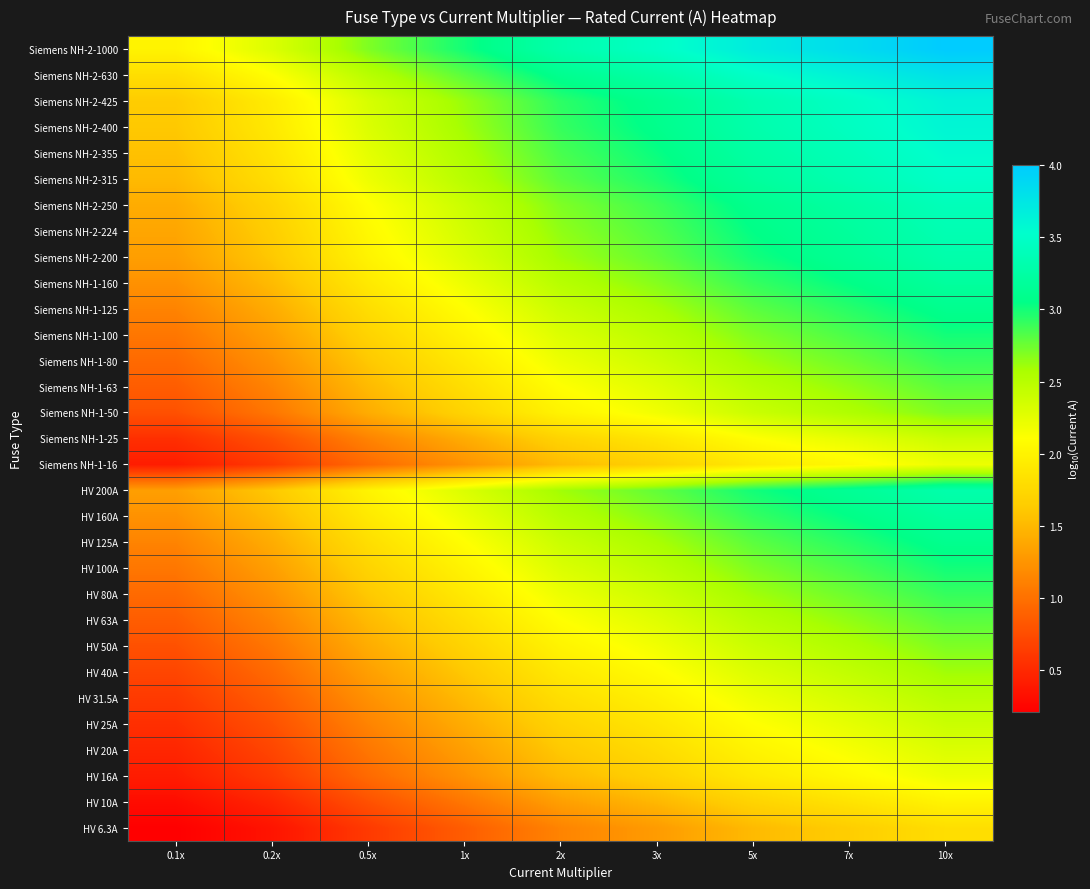

Reading left to right, transcribe all the data shown in this chart.

HV 6.3A: 0.1x=0.2	0.2x=0.4	0.5x=0.6	1x=0.9	2x=1.1	3x=1.3	5x=1.5	7x=1.7	10x=1.8
HV 10A: 0.1x=0.3	0.2x=0.5	0.5x=0.8	1x=1.0	2x=1.3	3x=1.5	5x=1.7	7x=1.9	10x=2.0
HV 16A: 0.1x=0.4	0.2x=0.6	0.5x=1.0	1x=1.2	2x=1.5	3x=1.7	5x=1.9	7x=2.1	10x=2.2
HV 20A: 0.1x=0.5	0.2x=0.7	0.5x=1.0	1x=1.3	2x=1.6	3x=1.8	5x=2.0	7x=2.1	10x=2.3
HV 25A: 0.1x=0.5	0.2x=0.8	0.5x=1.1	1x=1.4	2x=1.7	3x=1.9	5x=2.1	7x=2.2	10x=2.4
HV 31.5A: 0.1x=0.6	0.2x=0.9	0.5x=1.2	1x=1.5	2x=1.8	3x=2.0	5x=2.2	7x=2.3	10x=2.5
HV 40A: 0.1x=0.7	0.2x=1.0	0.5x=1.3	1x=1.6	2x=1.9	3x=2.1	5x=2.3	7x=2.4	10x=2.6
HV 50A: 0.1x=0.8	0.2x=1.0	0.5x=1.4	1x=1.7	2x=2.0	3x=2.2	5x=2.4	7x=2.5	10x=2.7
HV 63A: 0.1x=0.9	0.2x=1.1	0.5x=1.5	1x=1.8	2x=2.1	3x=2.3	5x=2.5	7x=2.6	10x=2.8
HV 80A: 0.1x=1.0	0.2x=1.2	0.5x=1.6	1x=1.9	2x=2.2	3x=2.4	5x=2.6	7x=2.7	10x=2.9
HV 100A: 0.1x=1.0	0.2x=1.3	0.5x=1.7	1x=2.0	2x=2.3	3x=2.5	5x=2.7	7x=2.8	10x=3.0
HV 125A: 0.1x=1.1	0.2x=1.4	0.5x=1.8	1x=2.1	2x=2.4	3x=2.6	5x=2.8	7x=2.9	10x=3.1
HV 160A: 0.1x=1.2	0.2x=1.5	0.5x=1.9	1x=2.2	2x=2.5	3x=2.7	5x=2.9	7x=3.0	10x=3.2
HV 200A: 0.1x=1.3	0.2x=1.6	0.5x=2.0	1x=2.3	2x=2.6	3x=2.8	5x=3.0	7x=3.1	10x=3.3
Siemens NH-1-16: 0.1x=0.4	0.2x=0.6	0.5x=1.0	1x=1.2	2x=1.5	3x=1.7	5x=1.9	7x=2.1	10x=2.2
Siemens NH-1-25: 0.1x=0.5	0.2x=0.8	0.5x=1.1	1x=1.4	2x=1.7	3x=1.9	5x=2.1	7x=2.2	10x=2.4
Siemens NH-1-50: 0.1x=0.8	0.2x=1.0	0.5x=1.4	1x=1.7	2x=2.0	3x=2.2	5x=2.4	7x=2.5	10x=2.7
Siemens NH-1-63: 0.1x=0.9	0.2x=1.1	0.5x=1.5	1x=1.8	2x=2.1	3x=2.3	5x=2.5	7x=2.6	10x=2.8
Siemens NH-1-80: 0.1x=1.0	0.2x=1.2	0.5x=1.6	1x=1.9	2x=2.2	3x=2.4	5x=2.6	7x=2.7	10x=2.9
Siemens NH-1-100: 0.1x=1.0	0.2x=1.3	0.5x=1.7	1x=2.0	2x=2.3	3x=2.5	5x=2.7	7x=2.8	10x=3.0
Siemens NH-1-125: 0.1x=1.1	0.2x=1.4	0.5x=1.8	1x=2.1	2x=2.4	3x=2.6	5x=2.8	7x=2.9	10x=3.1
Siemens NH-1-160: 0.1x=1.2	0.2x=1.5	0.5x=1.9	1x=2.2	2x=2.5	3x=2.7	5x=2.9	7x=3.0	10x=3.2
Siemens NH-2-200: 0.1x=1.3	0.2x=1.6	0.5x=2.0	1x=2.3	2x=2.6	3x=2.8	5x=3.0	7x=3.1	10x=3.3
Siemens NH-2-224: 0.1x=1.4	0.2x=1.7	0.5x=2.1	1x=2.4	2x=2.7	3x=2.8	5x=3.0	7x=3.2	10x=3.4
Siemens NH-2-250: 0.1x=1.4	0.2x=1.7	0.5x=2.1	1x=2.4	2x=2.7	3x=2.9	5x=3.1	7x=3.2	10x=3.4
Siemens NH-2-315: 0.1x=1.5	0.2x=1.8	0.5x=2.2	1x=2.5	2x=2.8	3x=3.0	5x=3.2	7x=3.3	10x=3.5
Siemens NH-2-355: 0.1x=1.6	0.2x=1.9	0.5x=2.3	1x=2.6	2x=2.9	3x=3.0	5x=3.2	7x=3.4	10x=3.6
Siemens NH-2-400: 0.1x=1.6	0.2x=1.9	0.5x=2.3	1x=2.6	2x=2.9	3x=3.1	5x=3.3	7x=3.4	10x=3.6
Siemens NH-2-425: 0.1x=1.6	0.2x=1.9	0.5x=2.3	1x=2.6	2x=2.9	3x=3.1	5x=3.3	7x=3.5	10x=3.6
Siemens NH-2-630: 0.1x=1.8	0.2x=2.1	0.5x=2.5	1x=2.8	2x=3.1	3x=3.3	5x=3.5	7x=3.6	10x=3.8
Siemens NH-2-1000: 0.1x=2.0	0.2x=2.3	0.5x=2.7	1x=3.0	2x=3.3	3x=3.5	5x=3.7	7x=3.8	10x=4.0